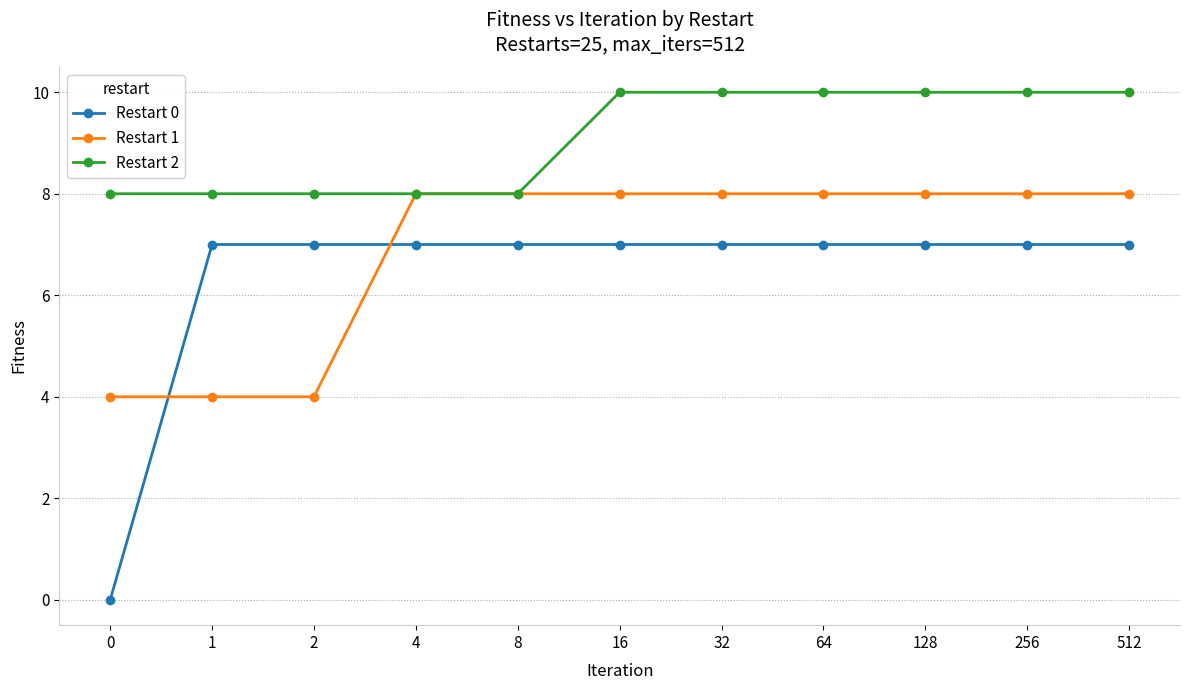

What is the difference between the Restart 2 values at 128 and 1?

2